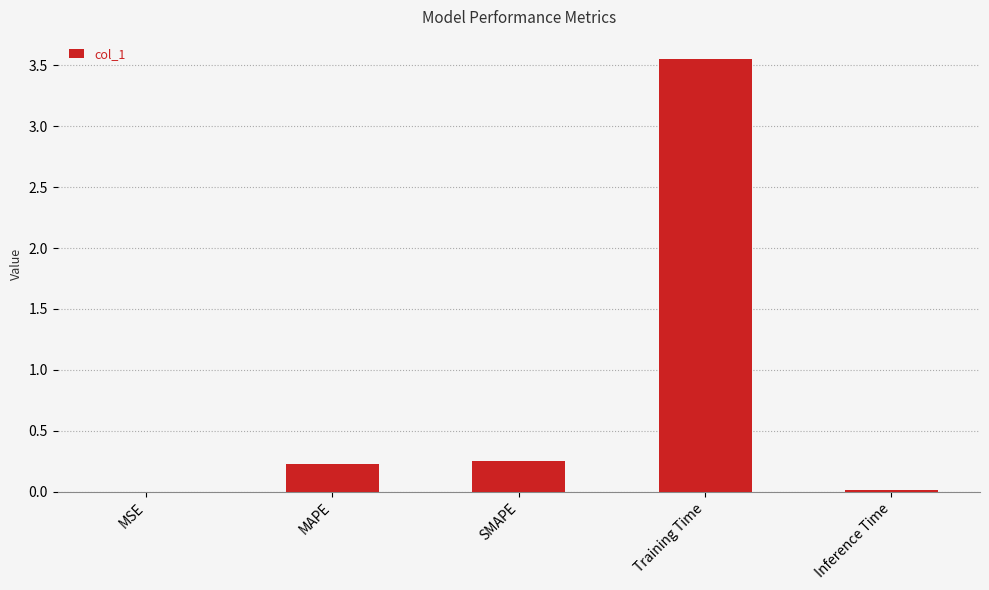

Is it true that the value at Inference Time is 0.0?

True